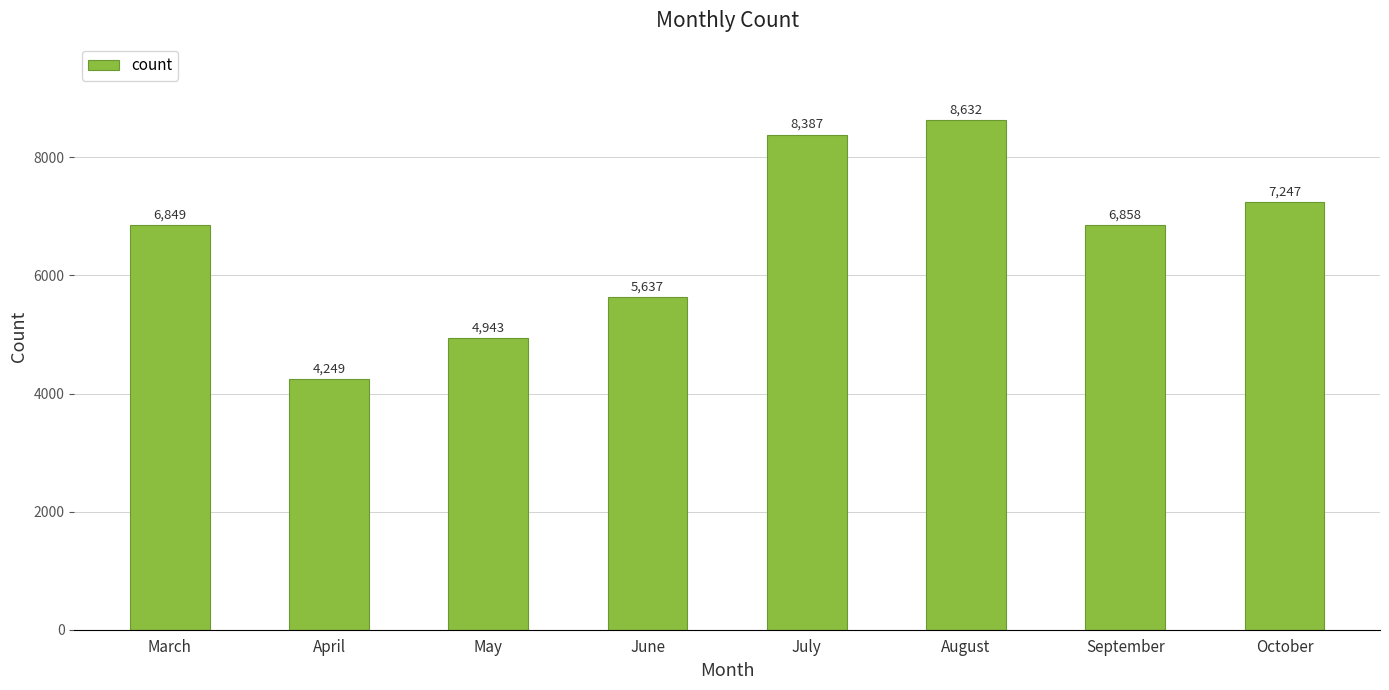

List the labels in order of value, smallest first.

April, May, June, March, September, October, July, August